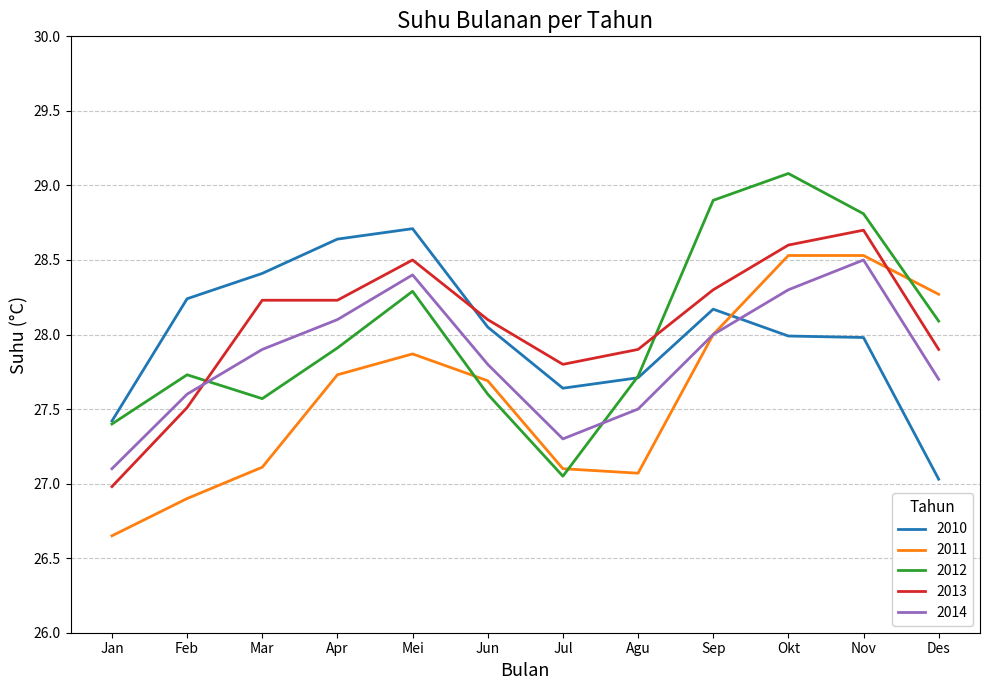

The value of 2012 at Mar is 45.7. True or false?

False